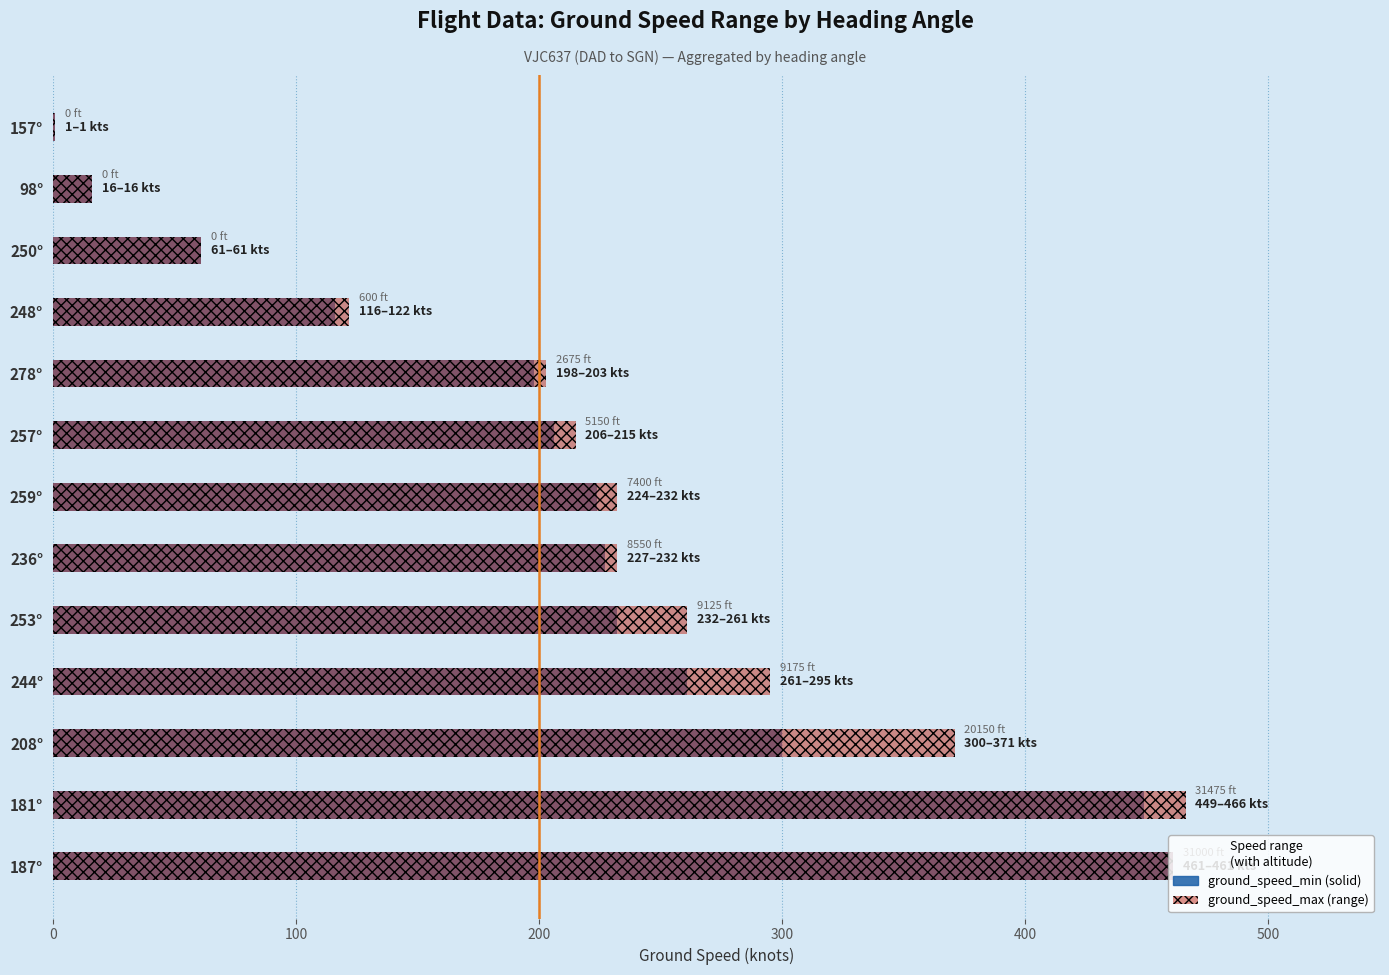

Which has a higher value, 244° or 157°?

244°